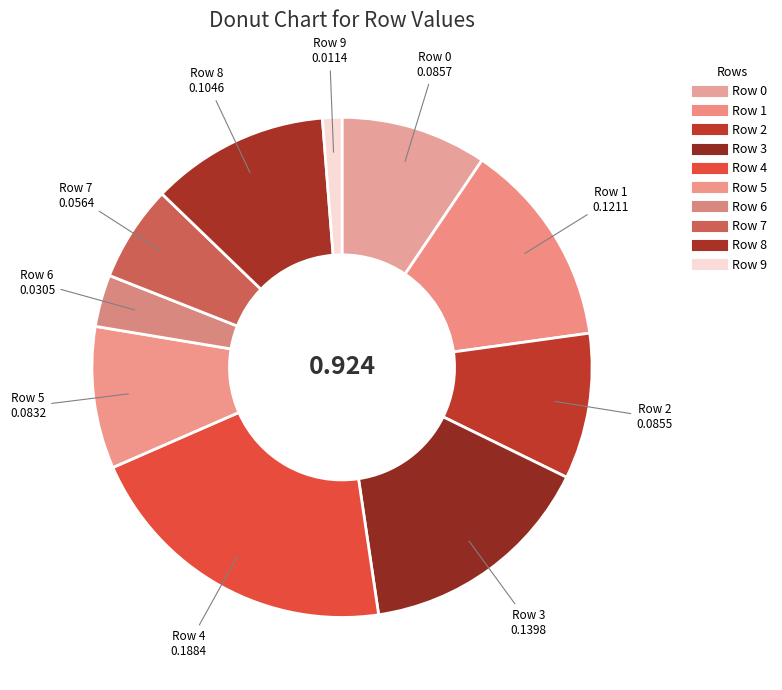

Does any single category account for the majority?

No